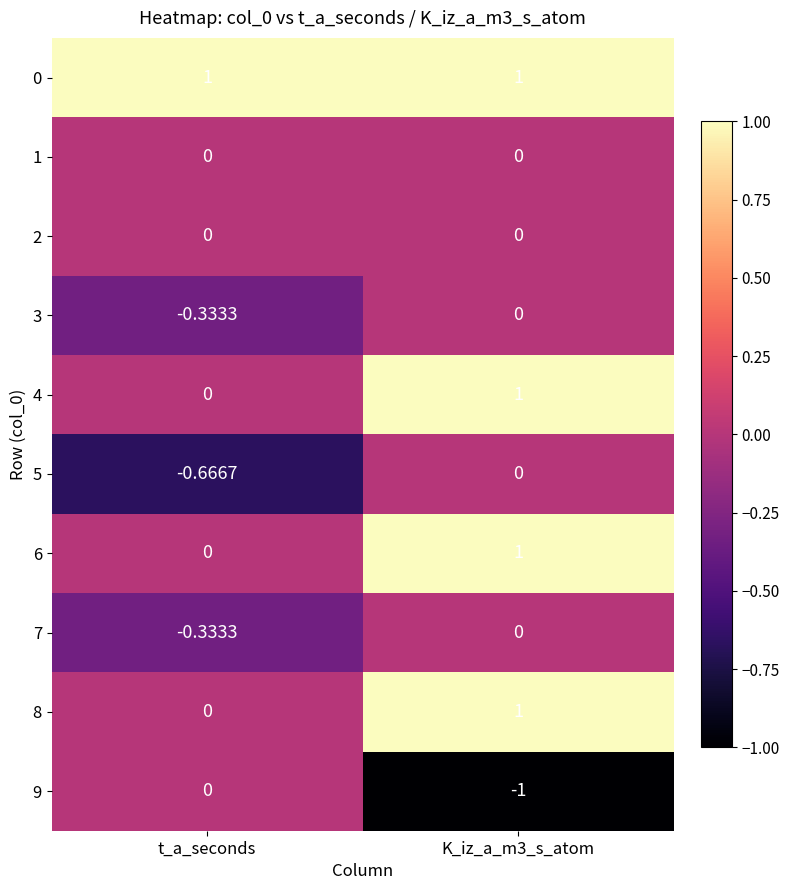

Is the value of 5 at t_a_seconds greater than the value of 4 at K_iz_a_m3_s_atom?

No